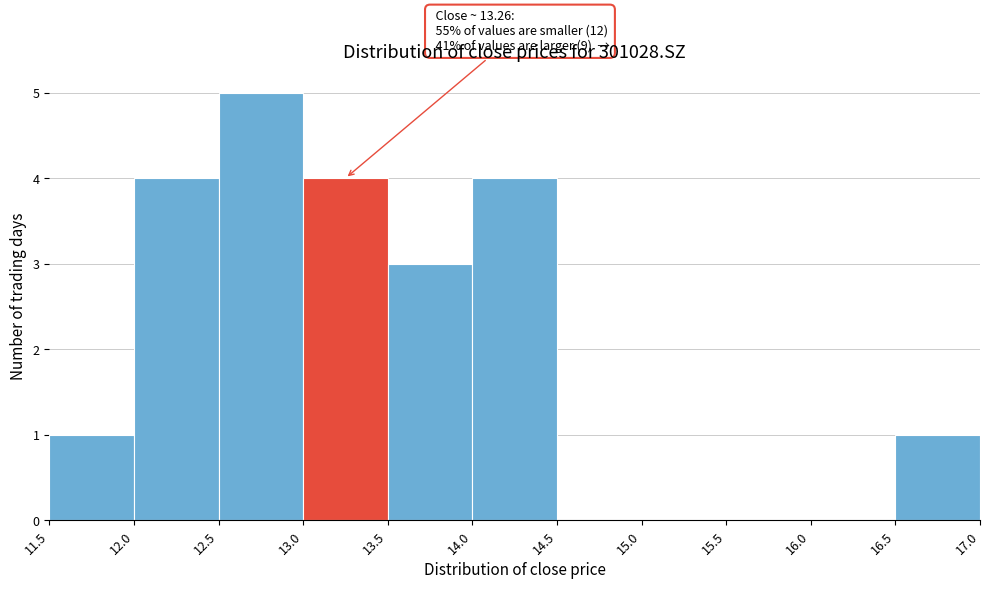

Over which range of the x-axis is the bar tallest?

12.5 to 13.0